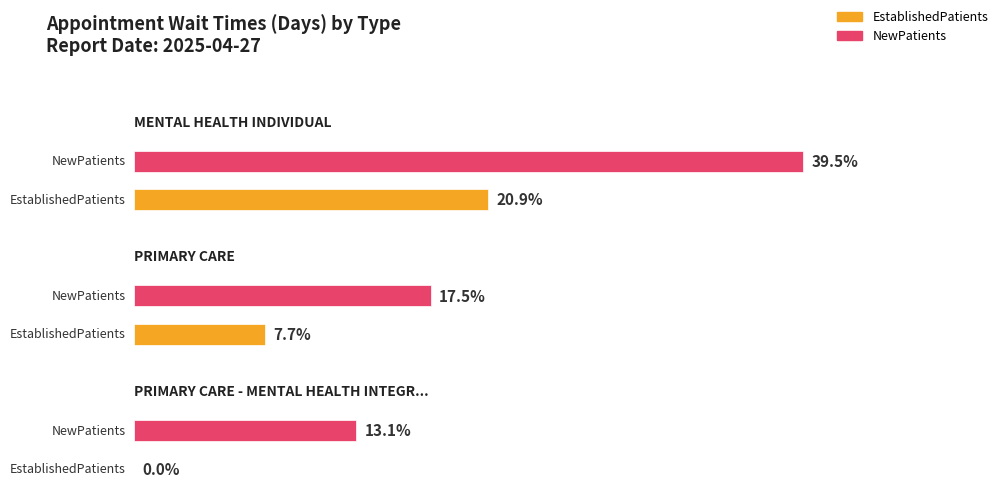

At PRIMARY CARE - MENTAL HEALTH INTEGRATED, list the series in order from largest to smallest.

NewPatients, EstablishedPatients